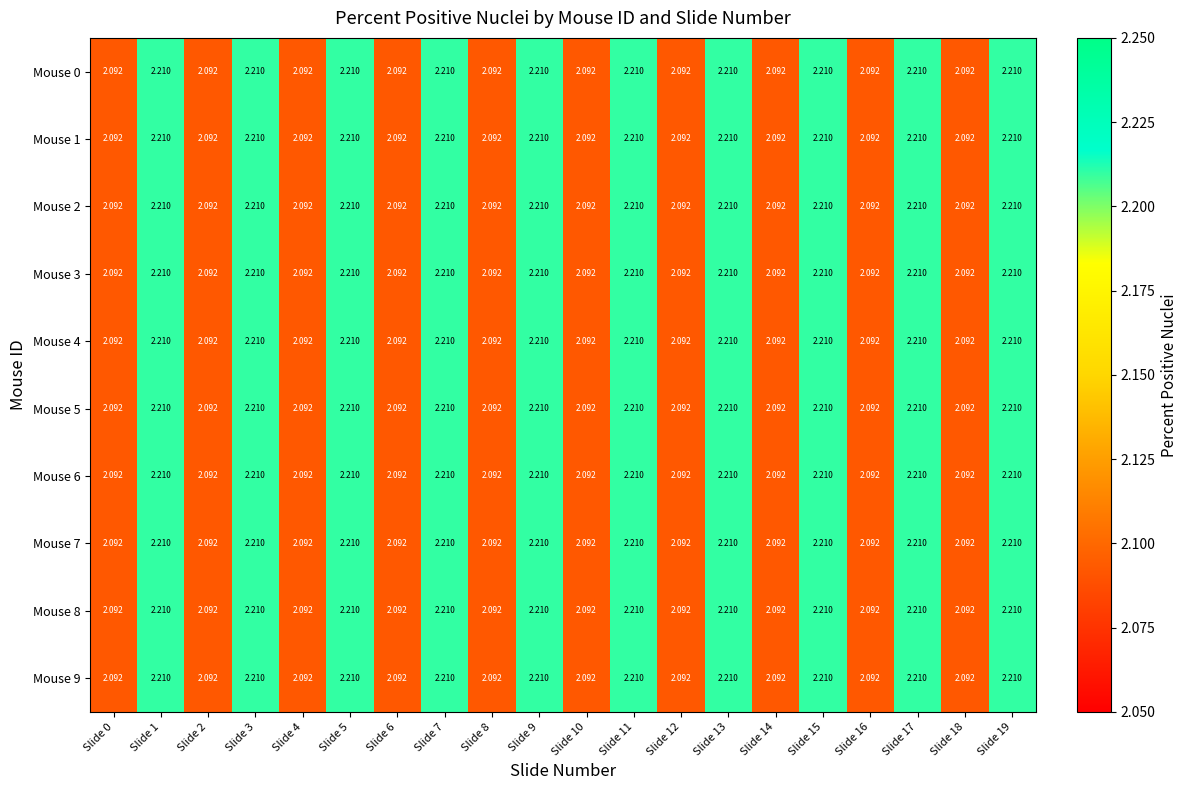

How many data points does each series have?

20